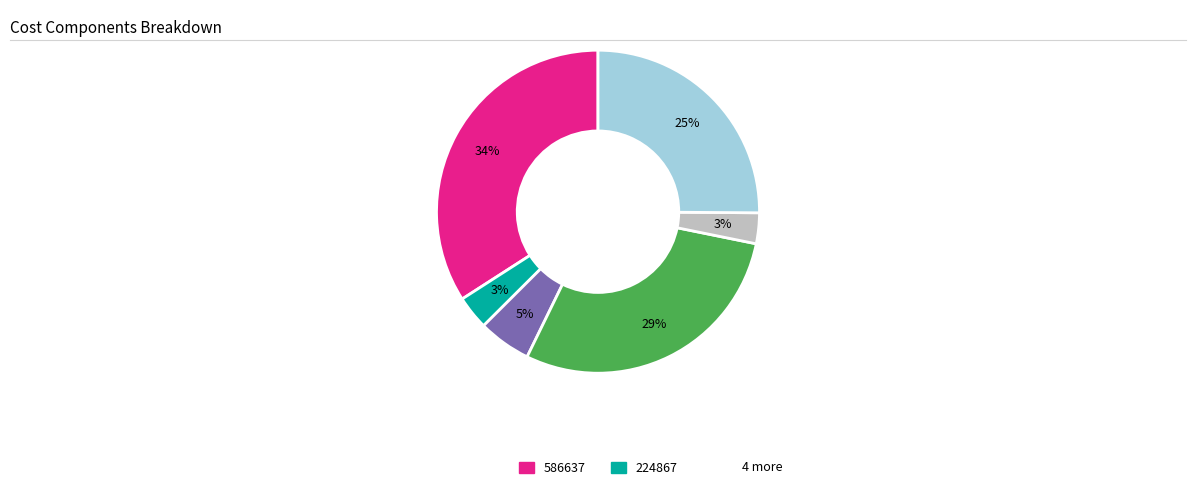

To the nearest percent, what is the difference between the largest and smallest slice percentages?

31%